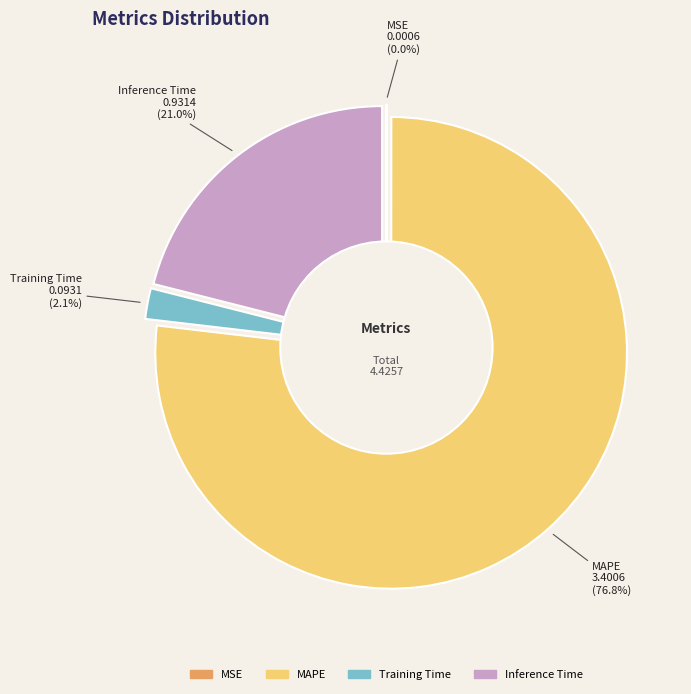

Does SMAPE account for over 50% of the chart?

No